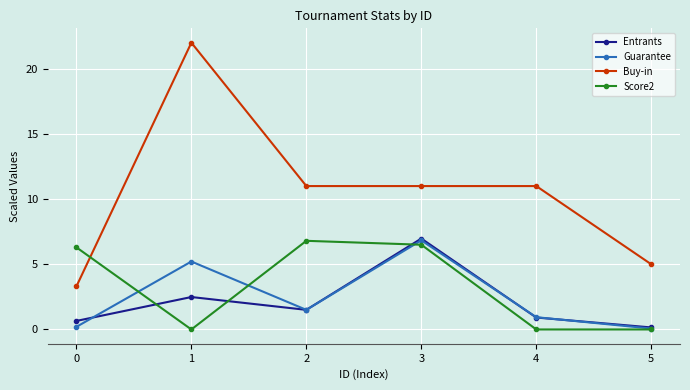

In Entrants, how many points are higher than both neighbors (excluding endpoints)?

2